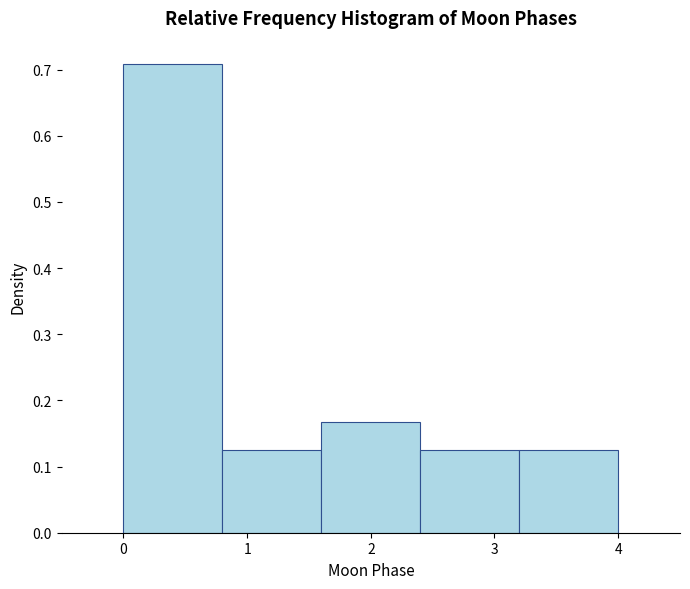

Reading left to right, transcribe this chart: for each bar, give the range it covers on the x-axis and its height. The values are not printed on the chart, so give them approximately, as read against the axis.

0.0 to 0.8: 0.71
0.8 to 1.6: 0.13
1.6 to 2.4: 0.17
2.4 to 3.2: 0.13
3.2 to 4.0: 0.13